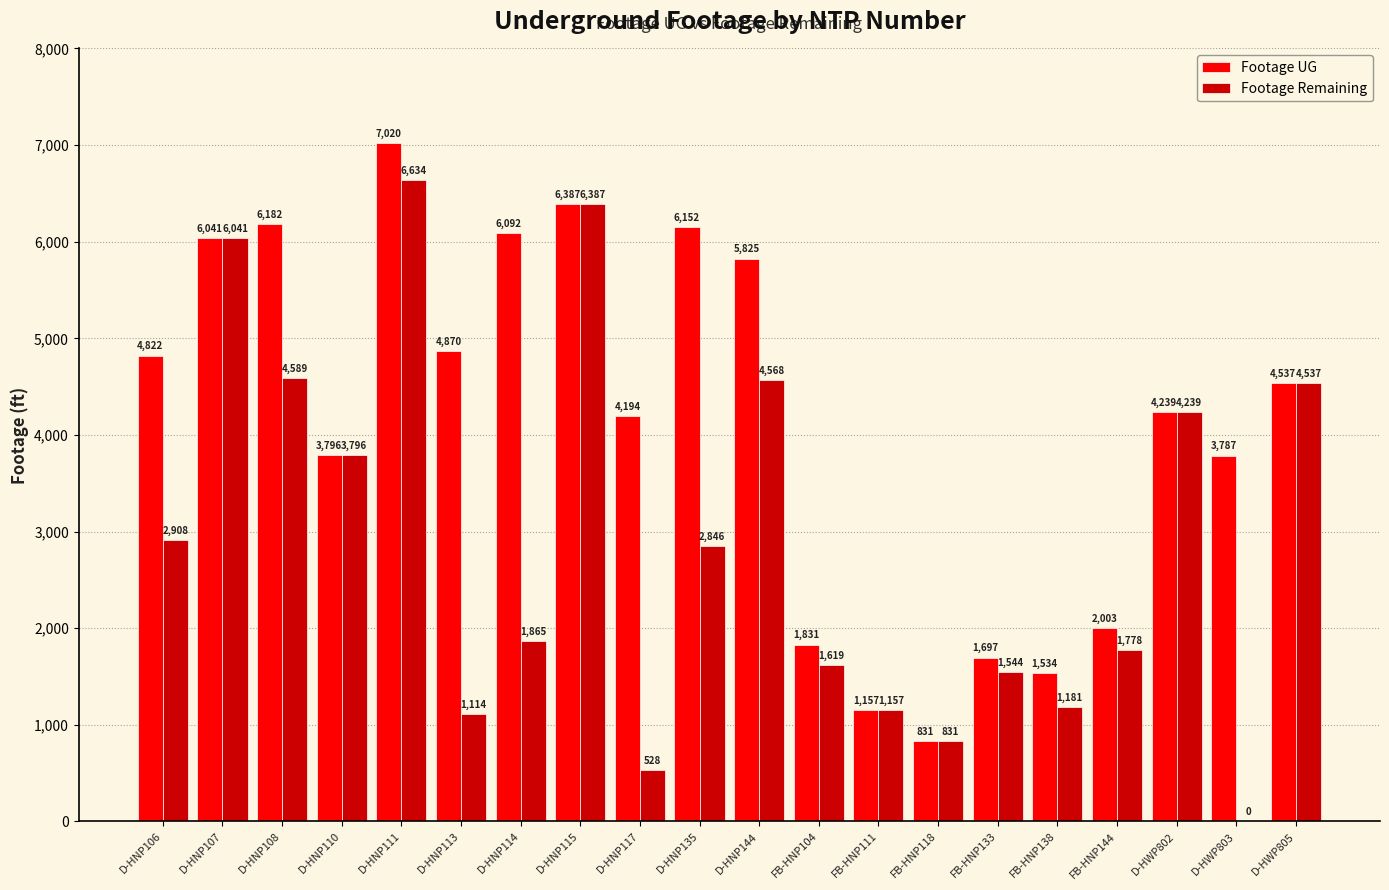

Is it true that Footage Remaining equals 1181 at FB-HNP138?

True